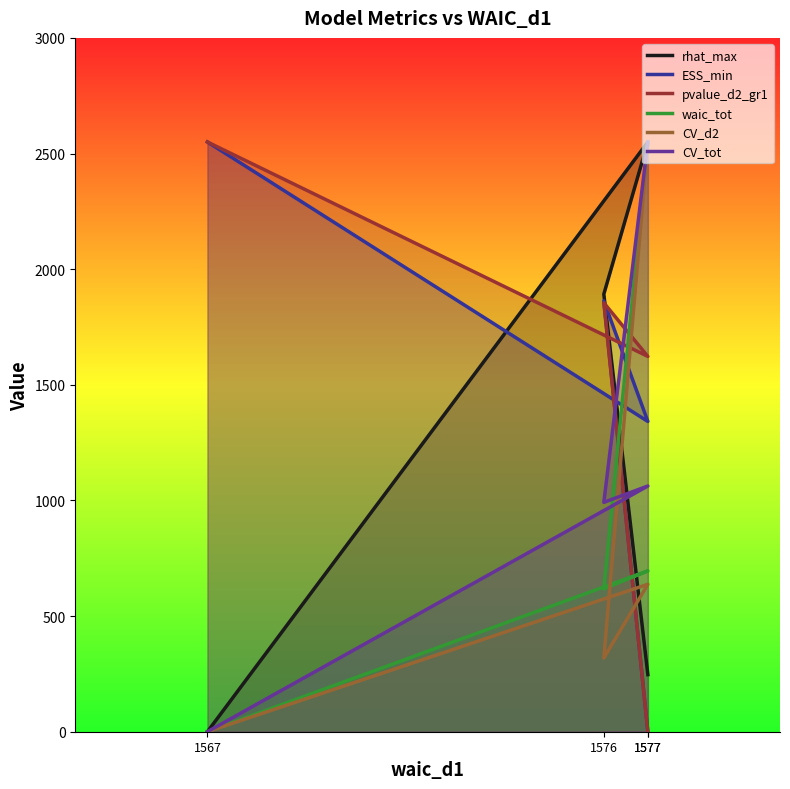

Count the number of data series in this chart.

6